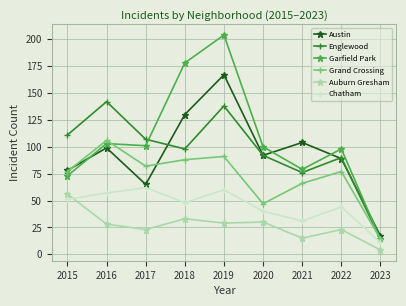

Rank the series at 2019 from lowest to highest value.

Auburn Gresham, Chatham, Grand Crossing, Englewood, Austin, Garfield Park